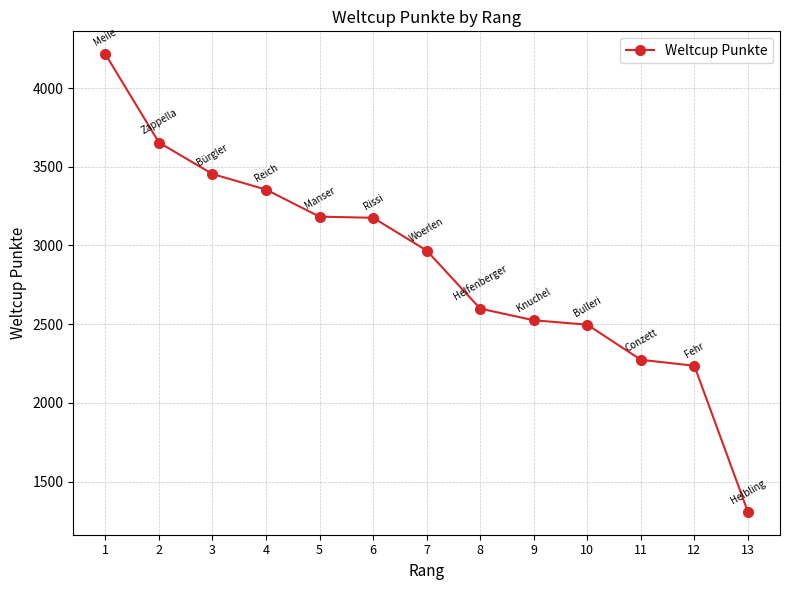

True or false: there are more than 1 points higher than both neighbors.

False